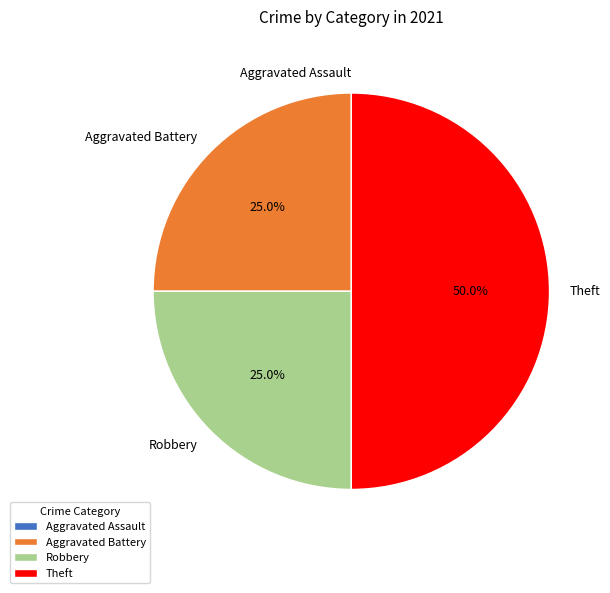

Which category has the biggest portion of the pie?

Theft